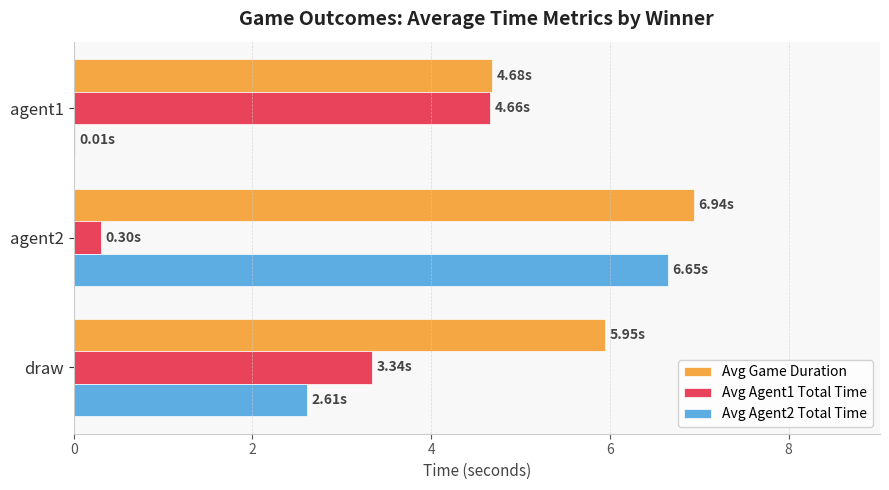

Which series has the largest total across all categories?

Avg Game Duration